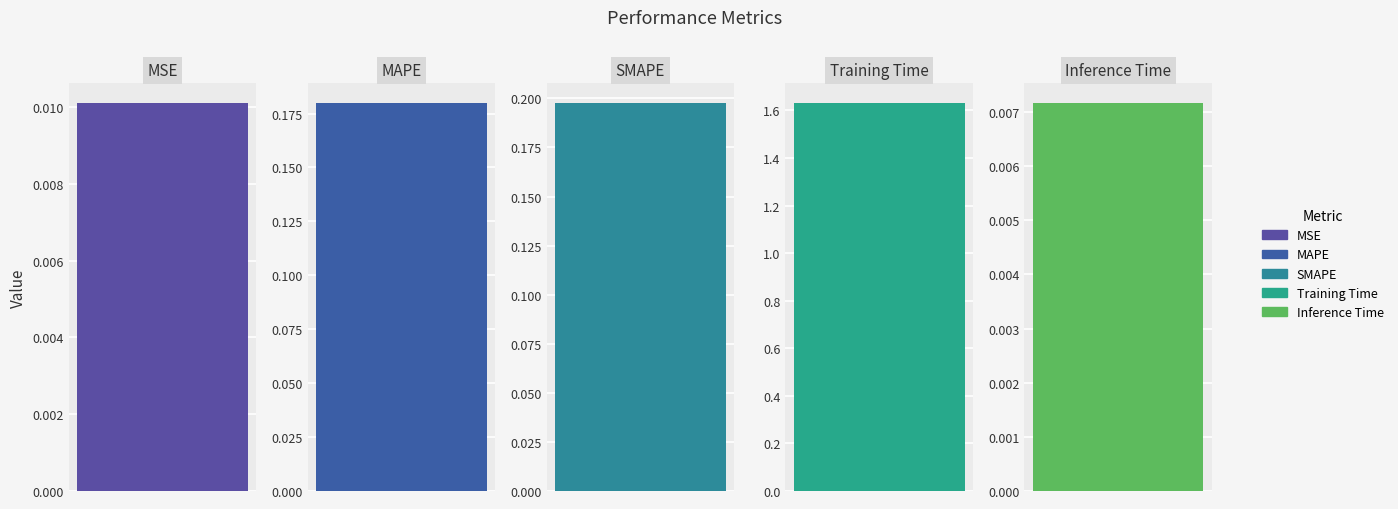

The chart shows a value of 0.0 at Inference Time. True or false?

False